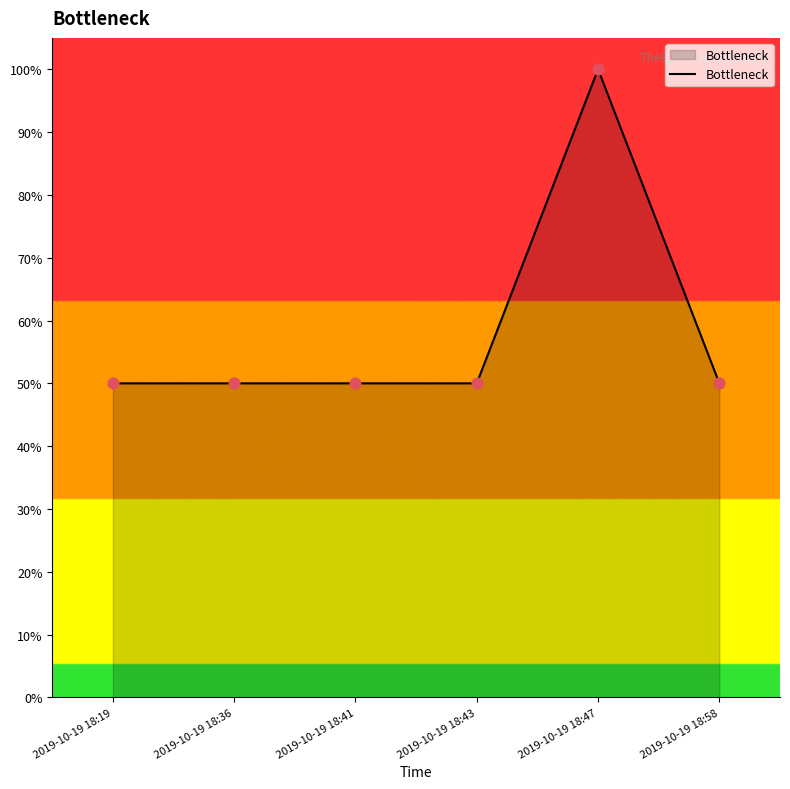

What is the change in value from 2019-10-19 18:43 to 2019-10-19 18:47?

+50